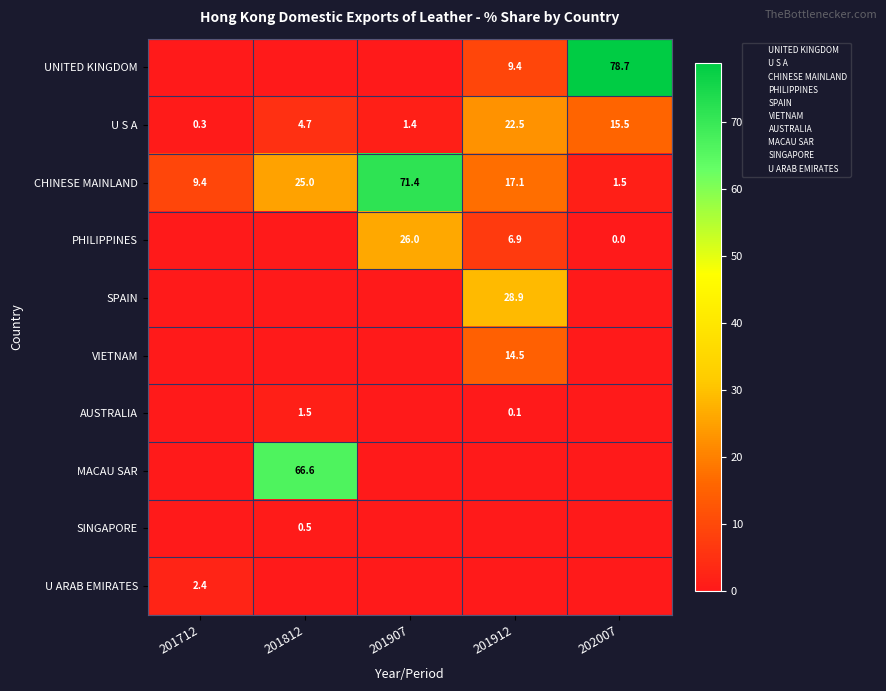

Is it true that MACAU SAR equals -42.3 at 202007?

False